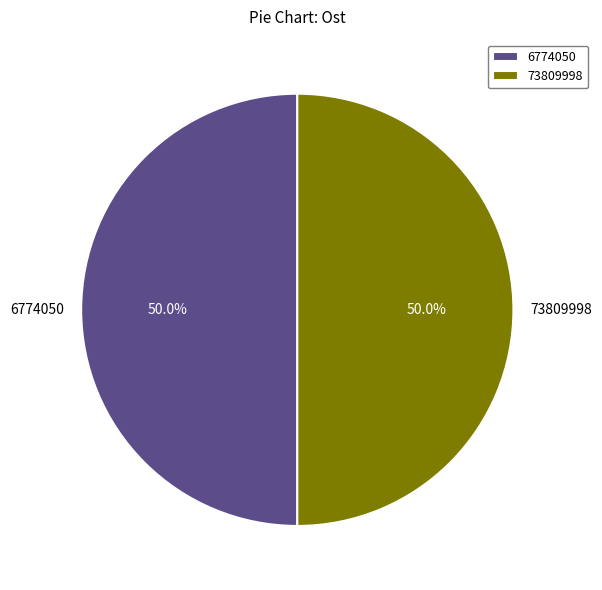

How many slices are in this pie chart?

2